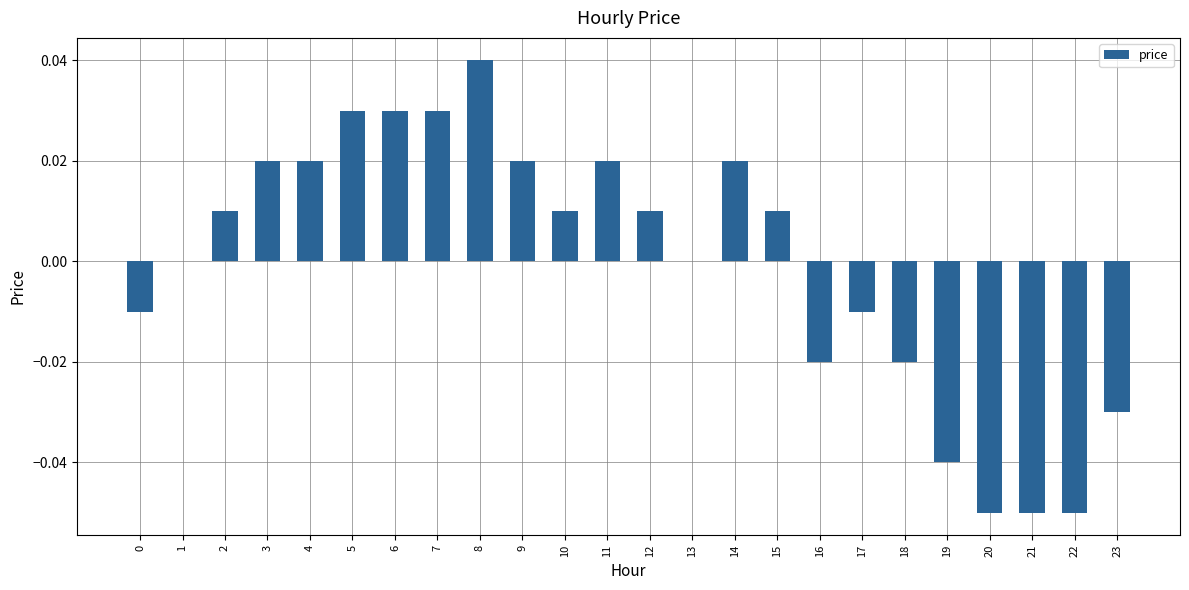

Is it true that the value at 12 is 0.0?

True